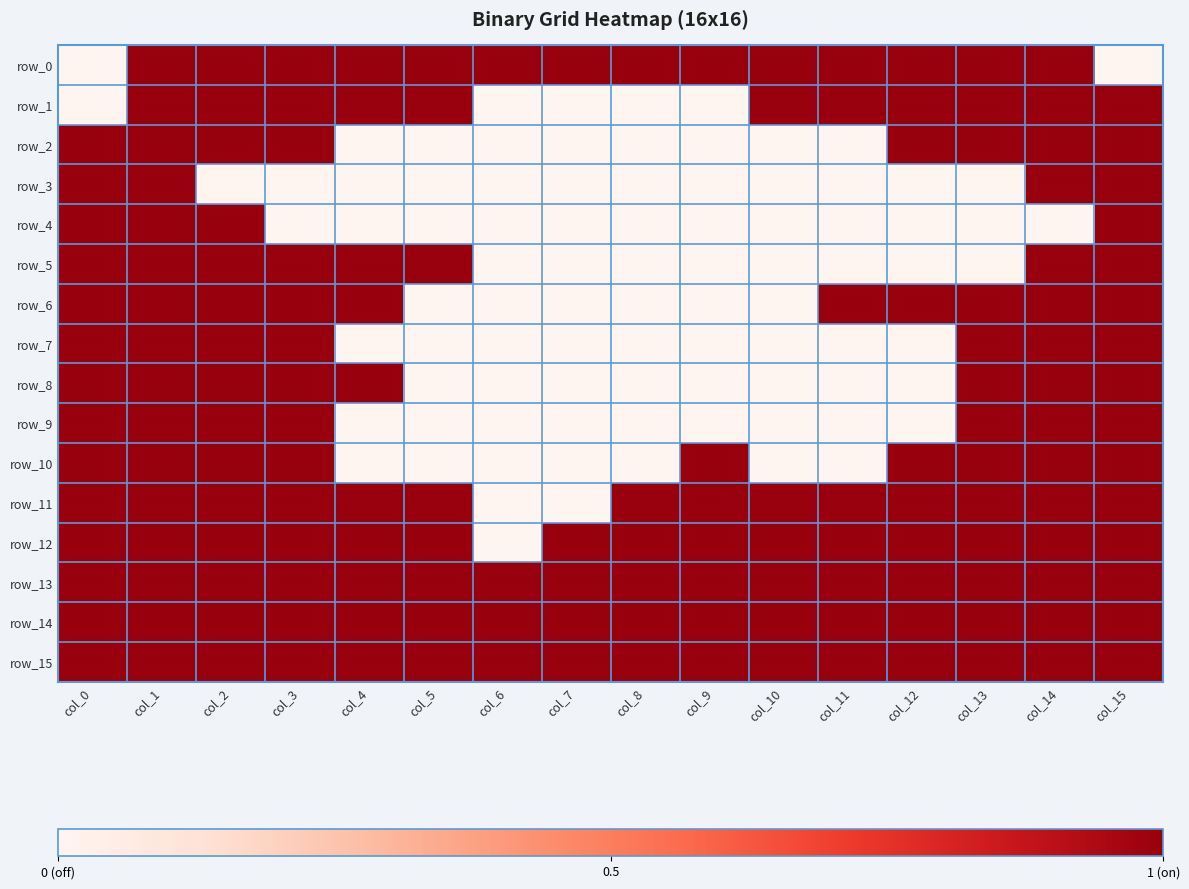

What is the maximum value for row_0?

1